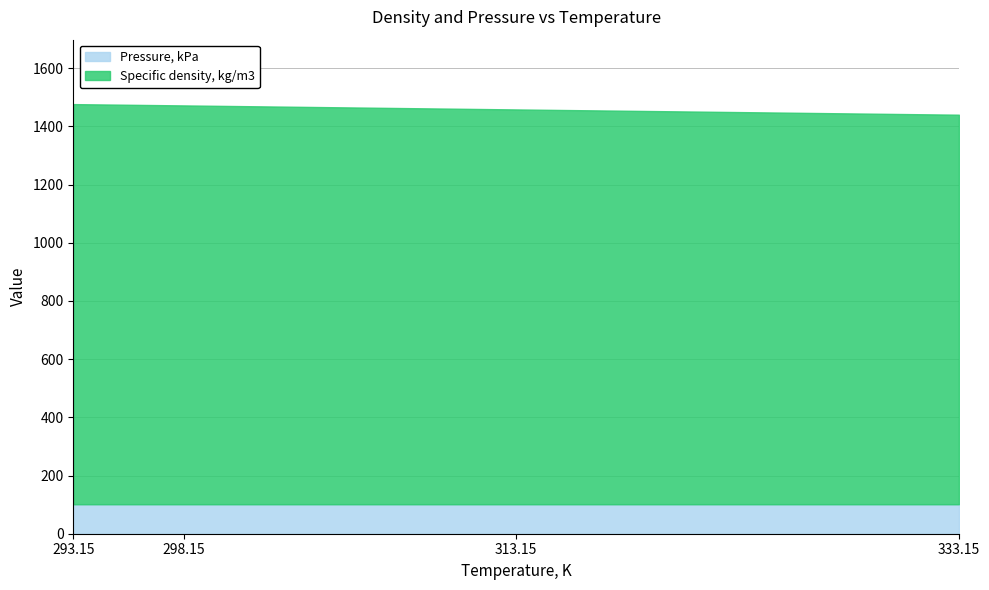

List the series in order of their overall mean, lowest first.

Pressure, kPa, Specific density, kg/m3